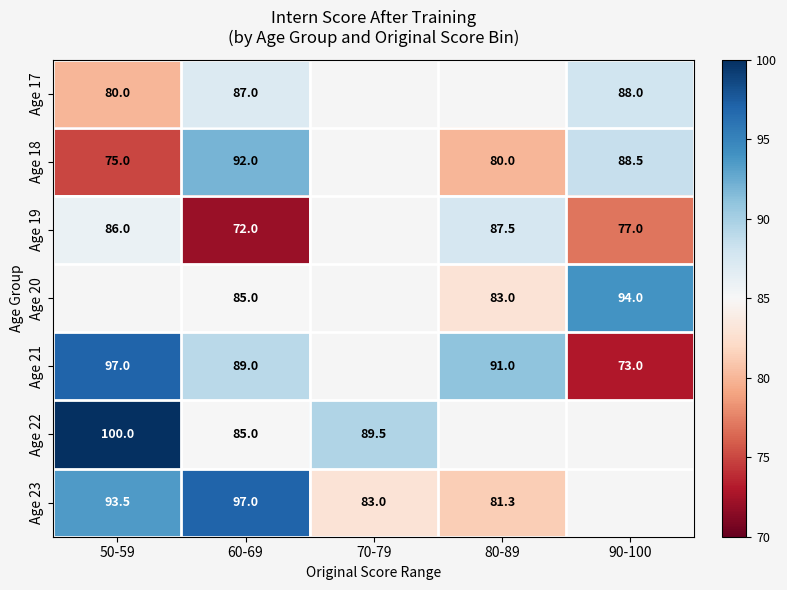

Is it true that Age 21 equals 119.5 at 90-100?

False